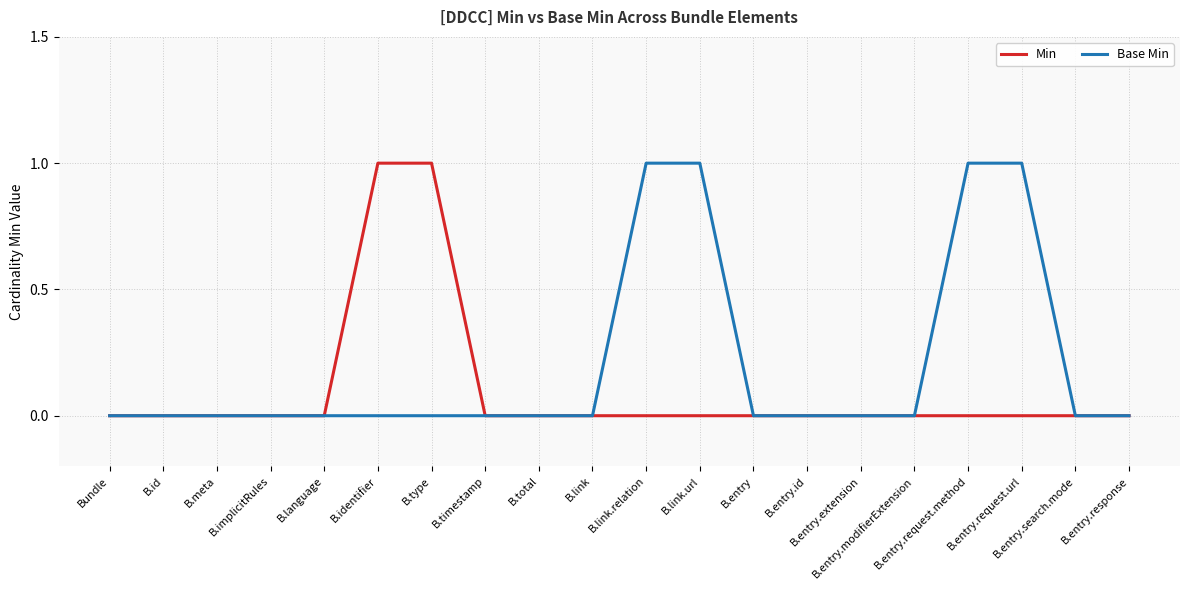

True or false: Min and Base Min intersect in this chart.

False